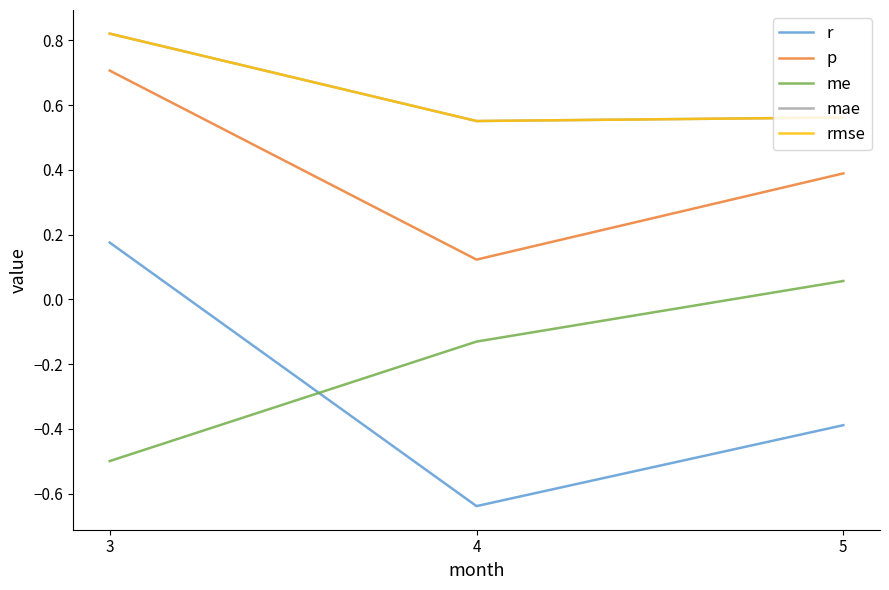

Does the chart display data point markers on the line(s)?

No